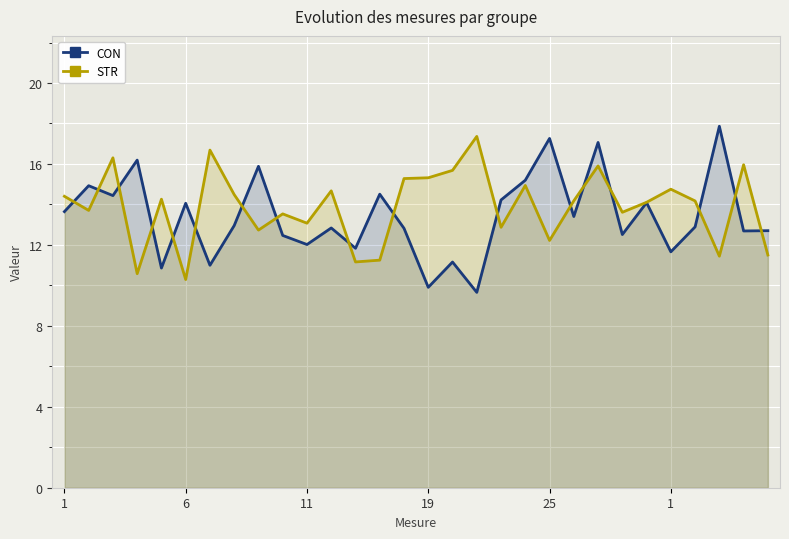

What are all the series names shown in the legend?

CON, STR